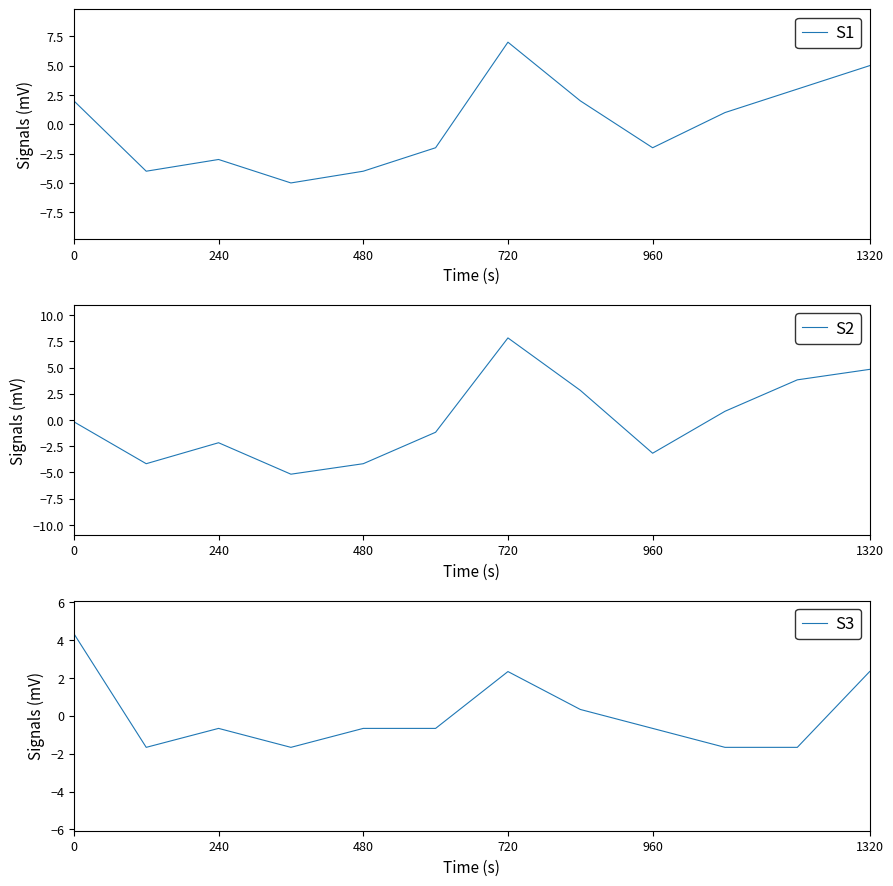

At how many categories does at least one series exceed 7?

1